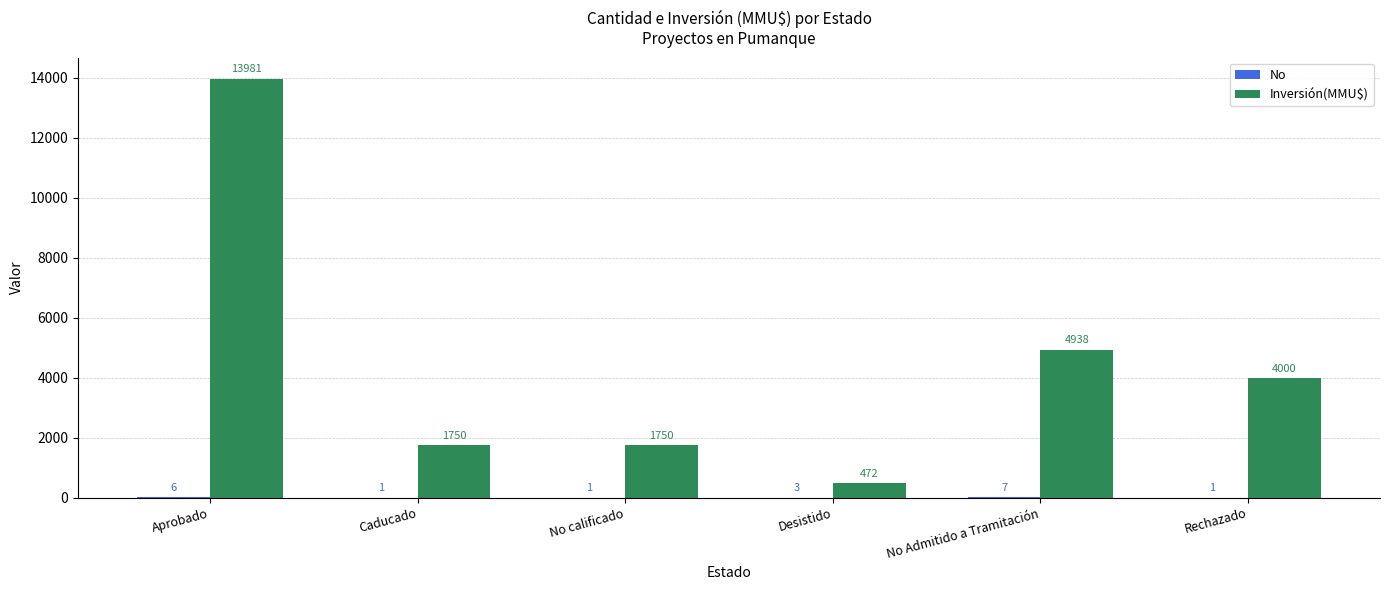

At which category is the sum across all series the highest?

Aprobado